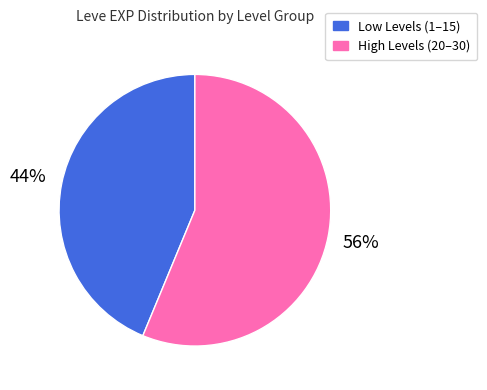

Is there a majority slice in this chart?

Yes